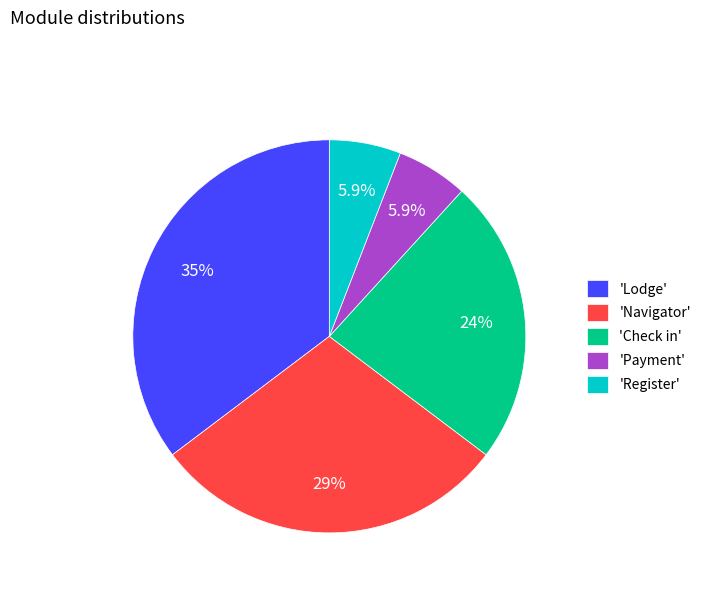

Is 'Lodge' the majority of the pie?

No